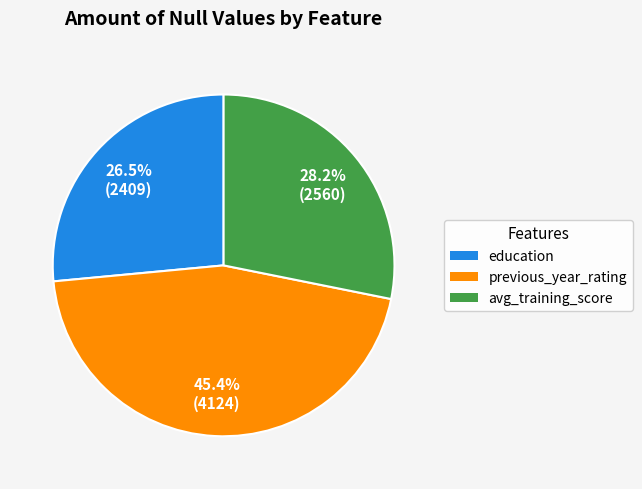

To the nearest percent, what portion does previous_year_rating represent?

45%